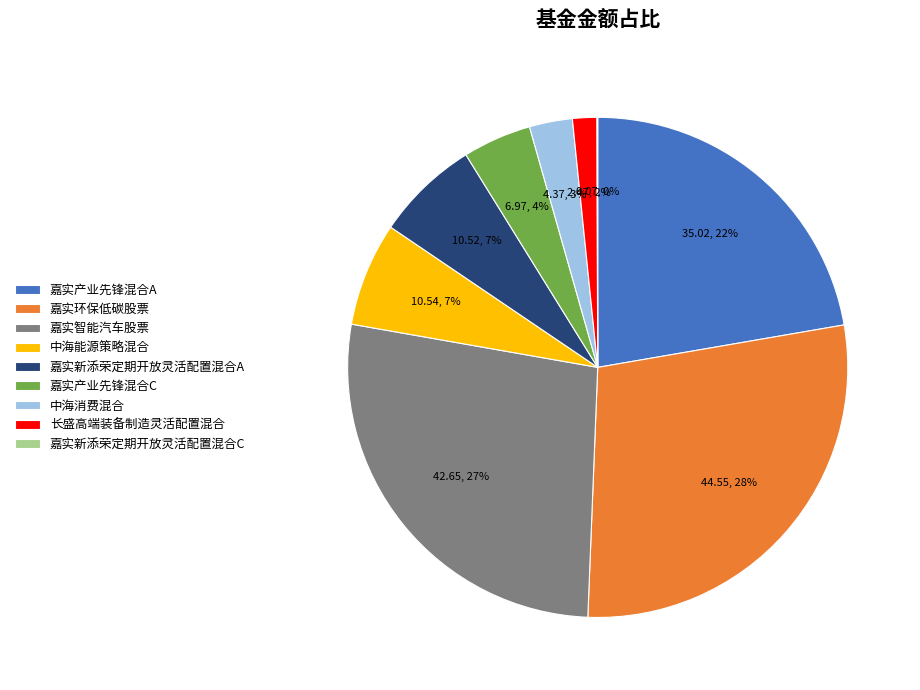

True or false: 嘉实环保低碳股票 accounts for 28% of the total.

True